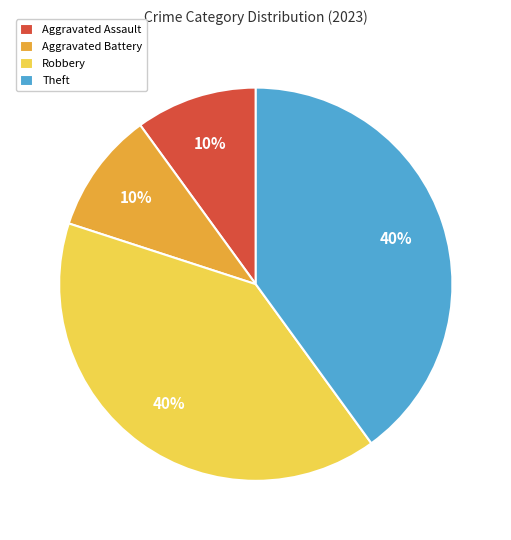

Between Theft and Aggravated Battery, which is larger?

Theft